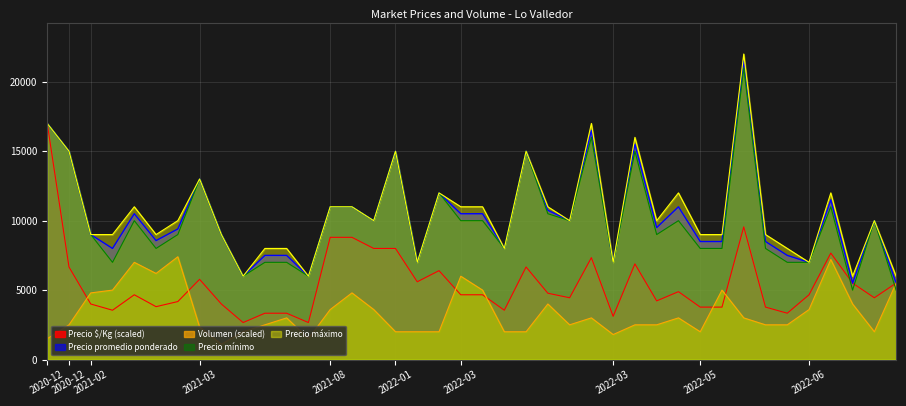

At which category is the sum across all series the highest?

2022-05-13